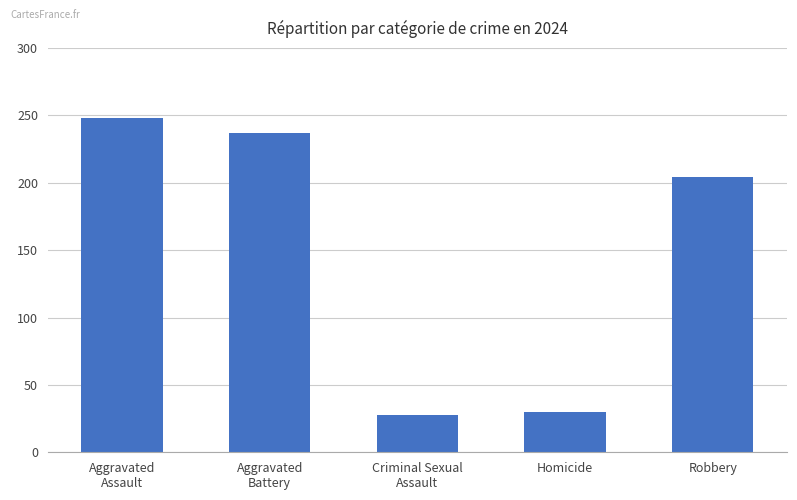

Where is the data nearest to the value 138?

Robbery